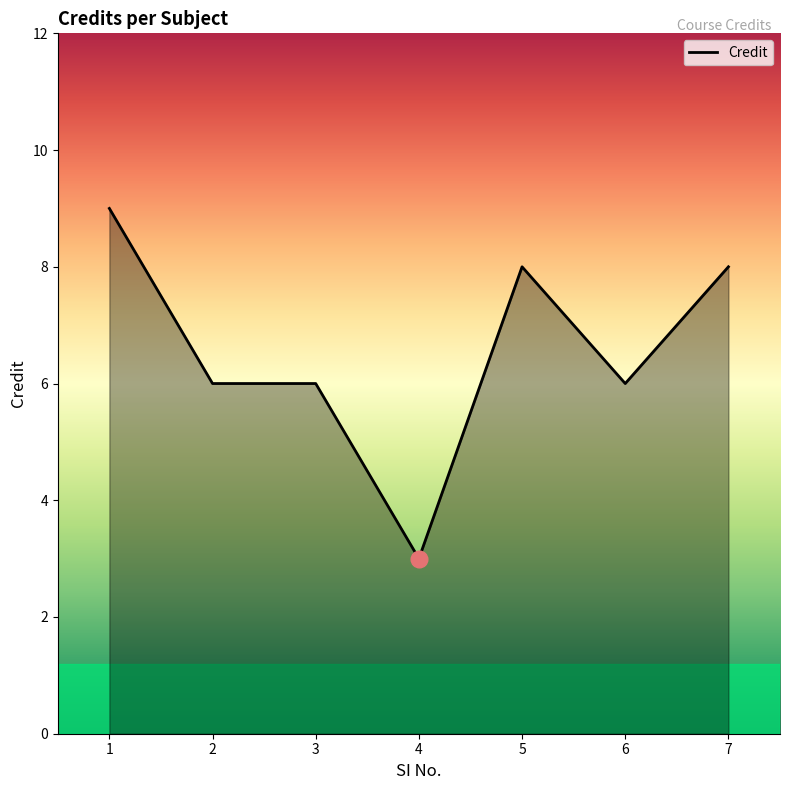

What is the maximum value shown in the chart?

9